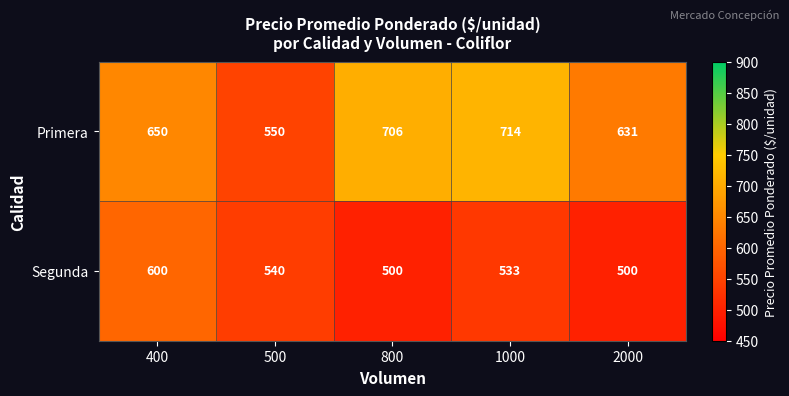

Reading right to left, extract all data points from this chart.

Primera: 631	714	706	550	650
Segunda: 500	533	500	540	600